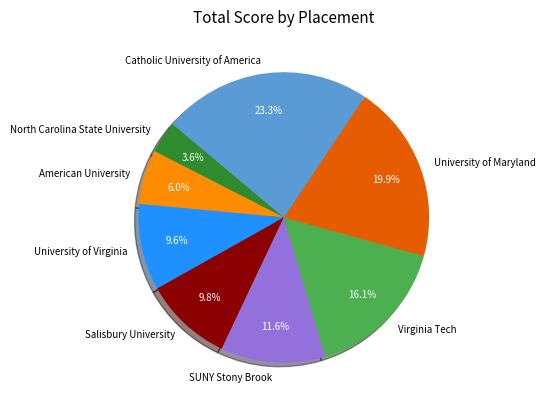

How much of the chart is everything except Virginia Tech?

83.9%